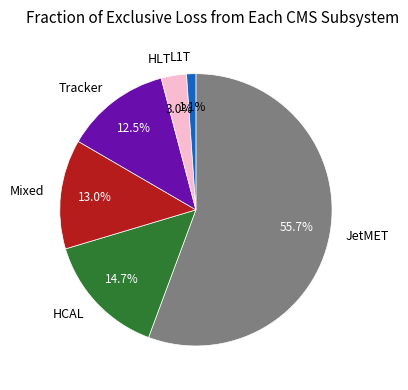

Between L1T and Tracker, which is larger?

Tracker